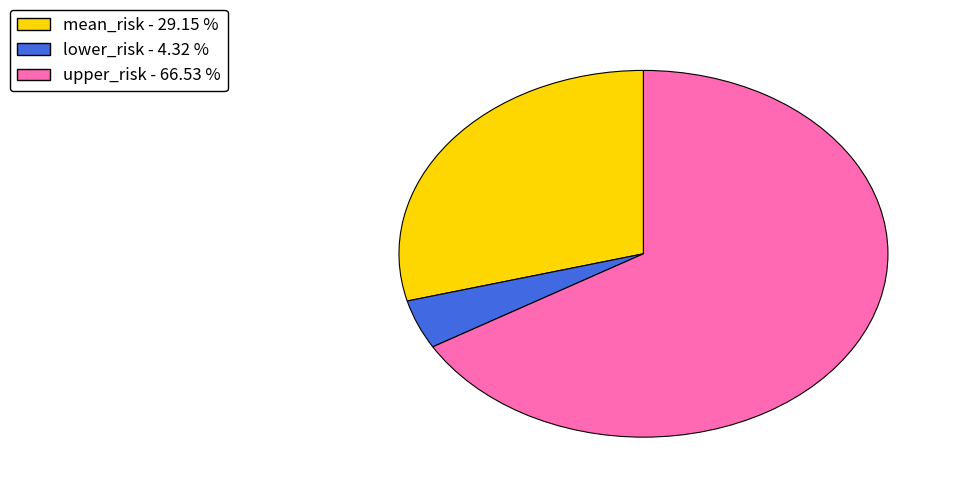

Is the sum of lower_risk and upper_risk greater than half?

Yes